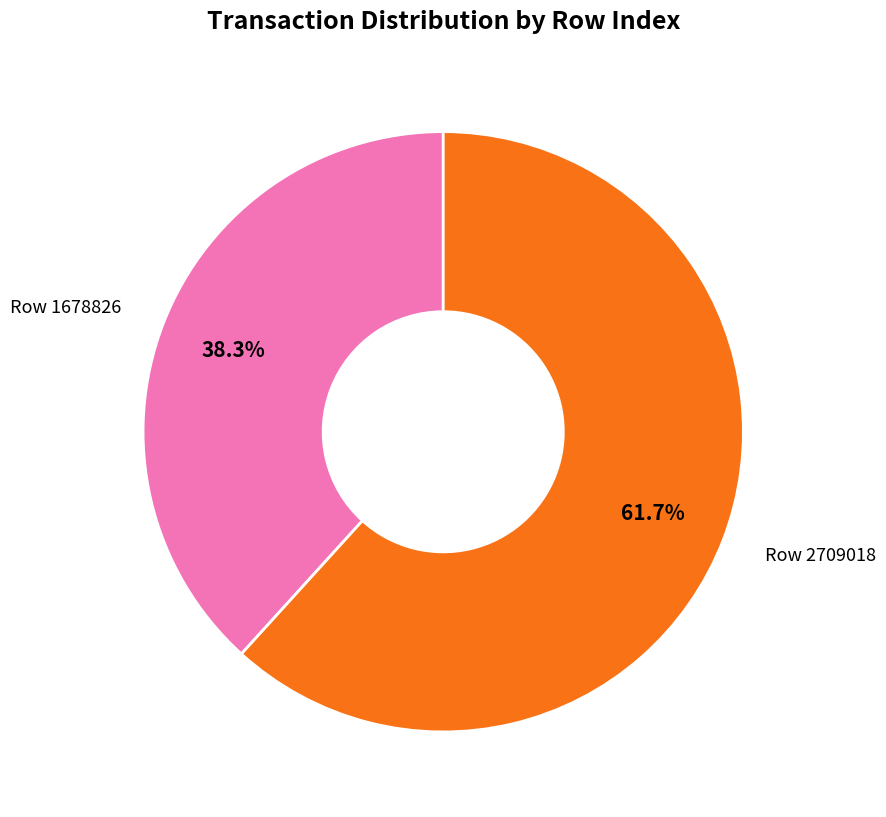

Is there any slice that represents more than half of the pie?

Yes